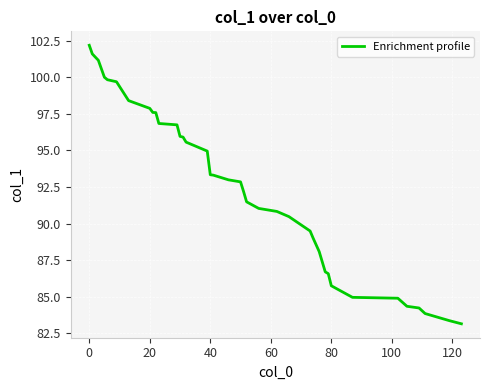

What is the minimum value shown in the chart?

83.1